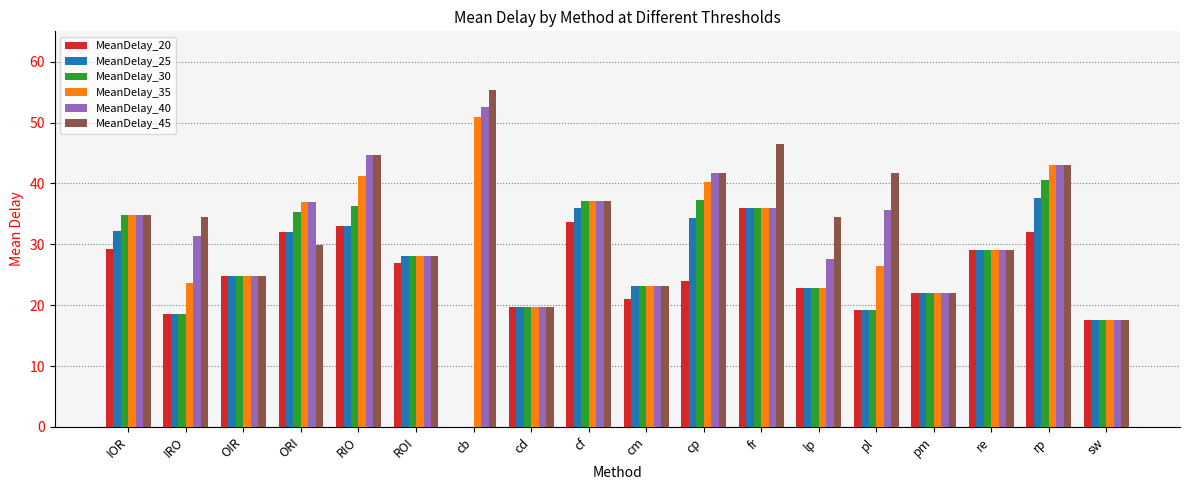

Which series has the largest range (max minus min)?

MeanDelay_30